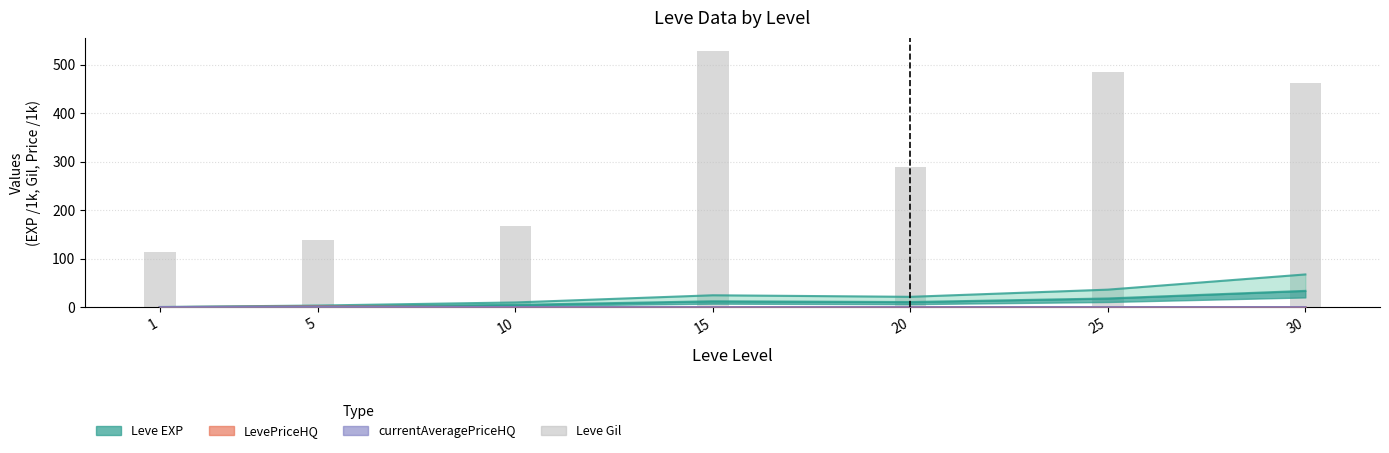

What is the average value?

312